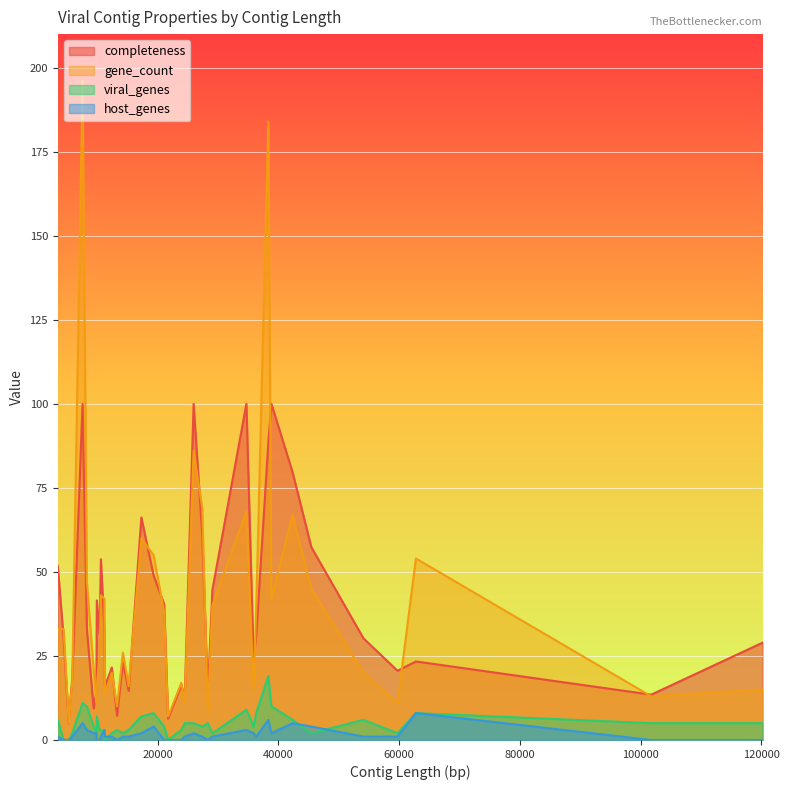

How many lines are shown in the chart?

4